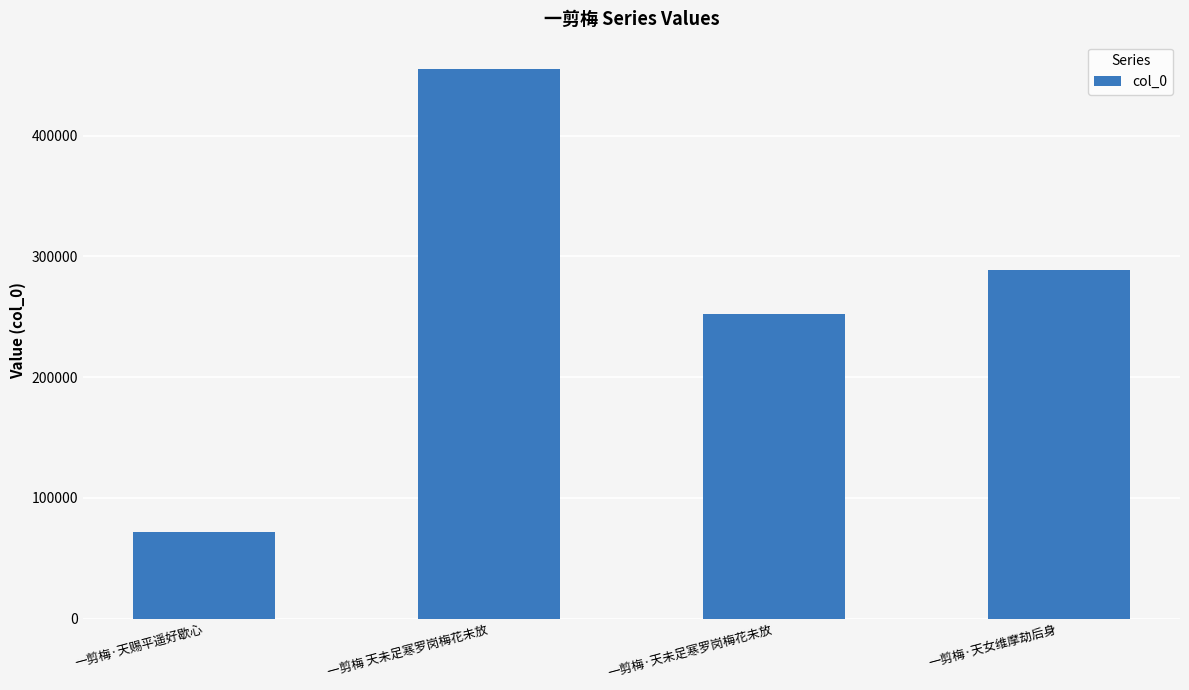

The chart shows a value of 29723 at 一剪梅·天赐平遥好歇心. True or false?

False